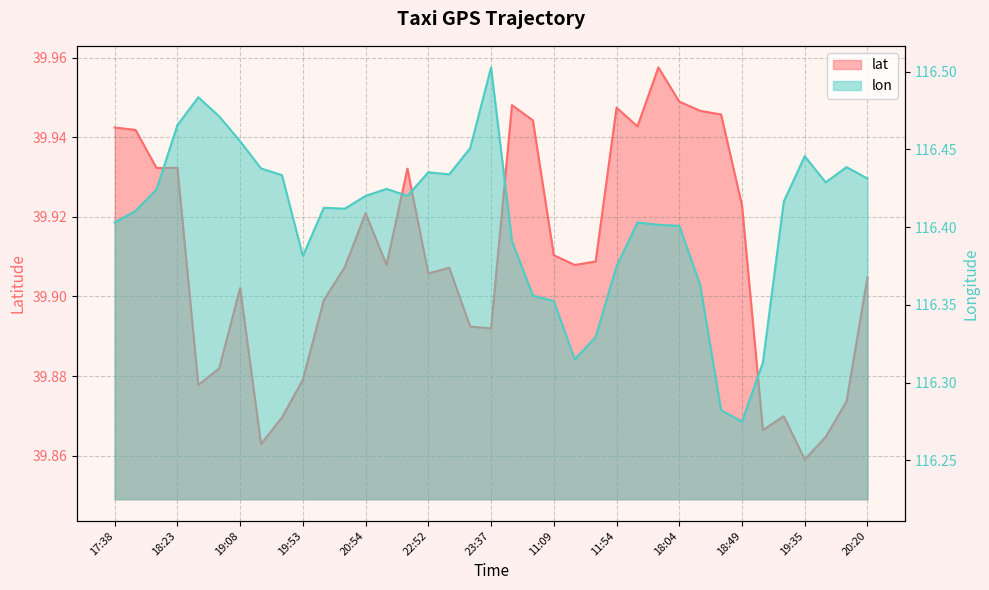

How many lines are shown in the chart?

2